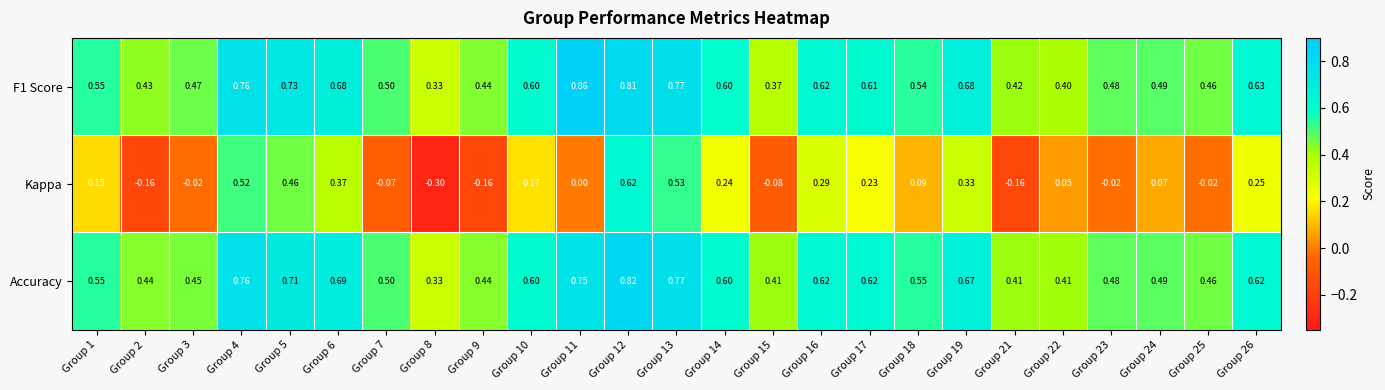

Which series changed the most between Group 10 and Group 17?

Kappa